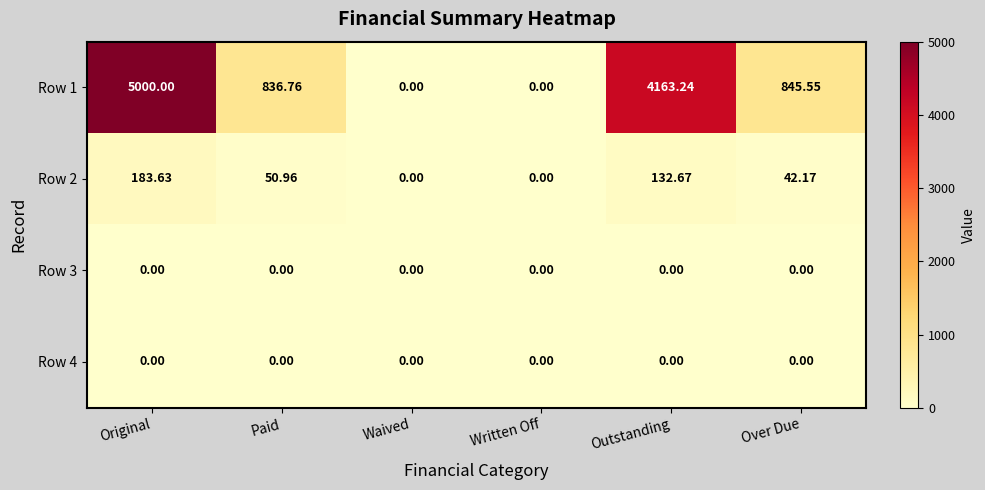

At which category is the sum across all series the highest?

Original